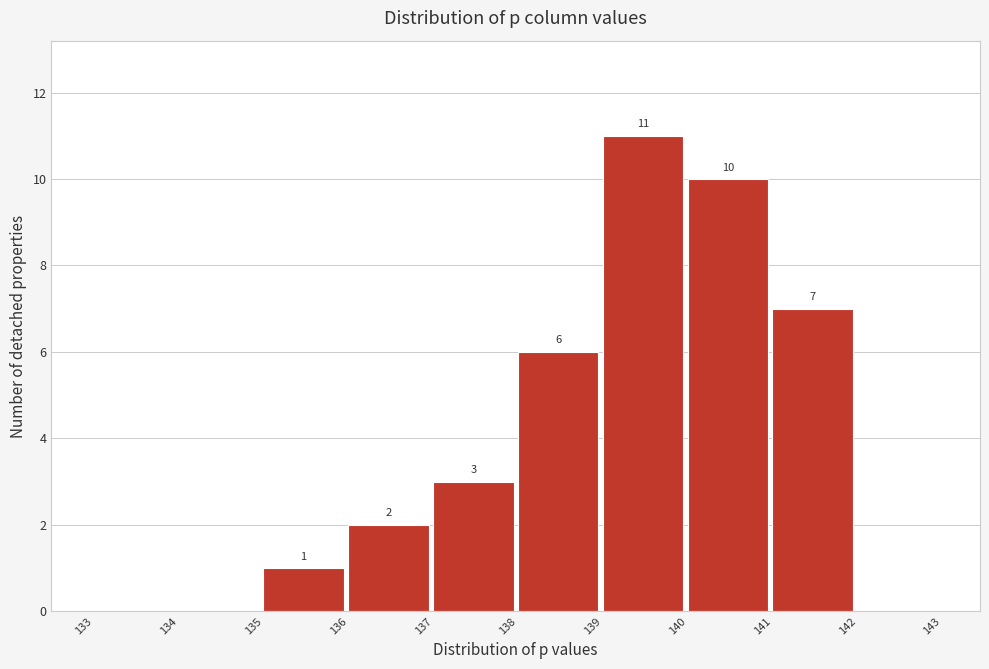

Over which range of the x-axis is the bar tallest?

139 to 140